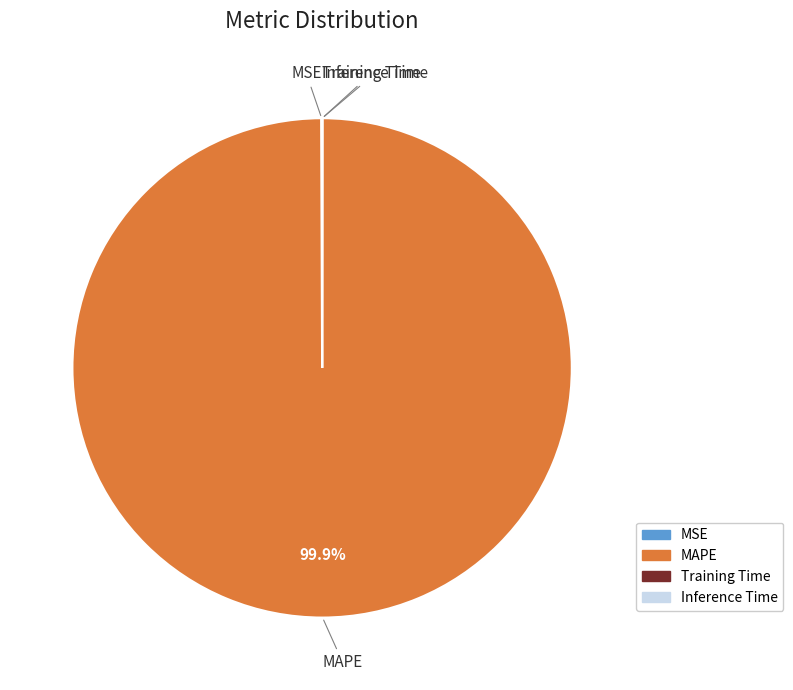

Which slice represents more than half of the pie?

MAPE